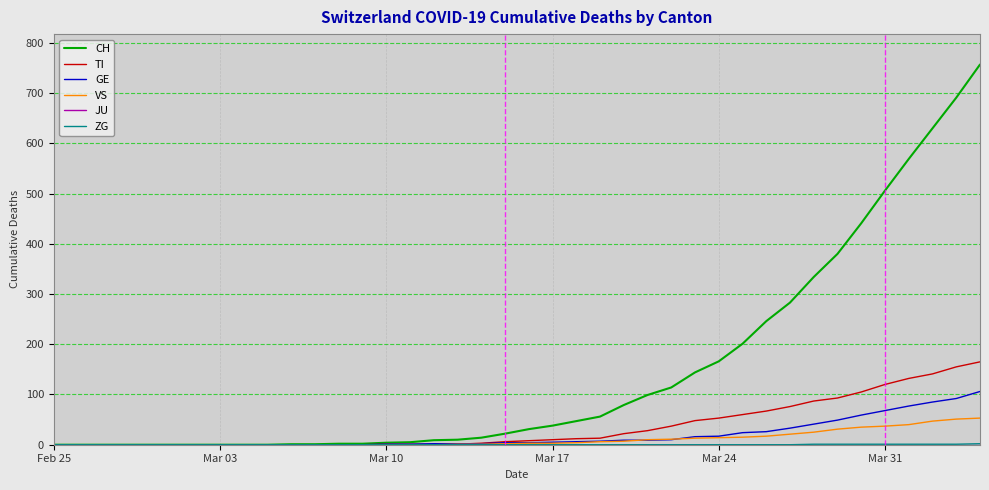

Which series has the widest spread of values?

CH